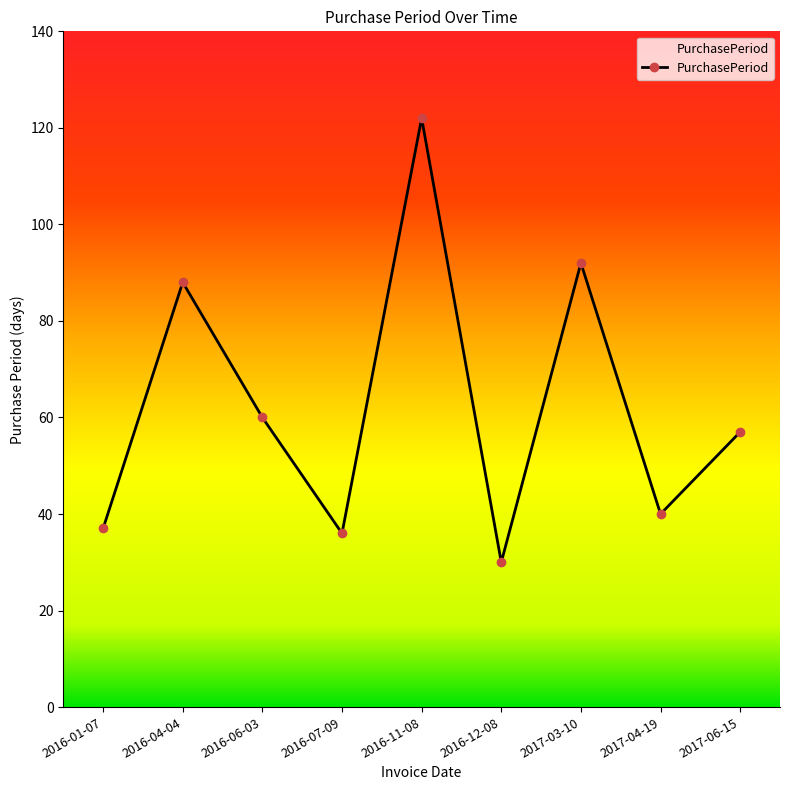

Reading left to right, what are all the values shown in this chart?

2016-01-07=37	2016-04-04=88	2016-06-03=60	2016-07-09=36	2016-11-08=122	2016-12-08=30	2017-03-10=92	2017-04-19=40	2017-06-15=57